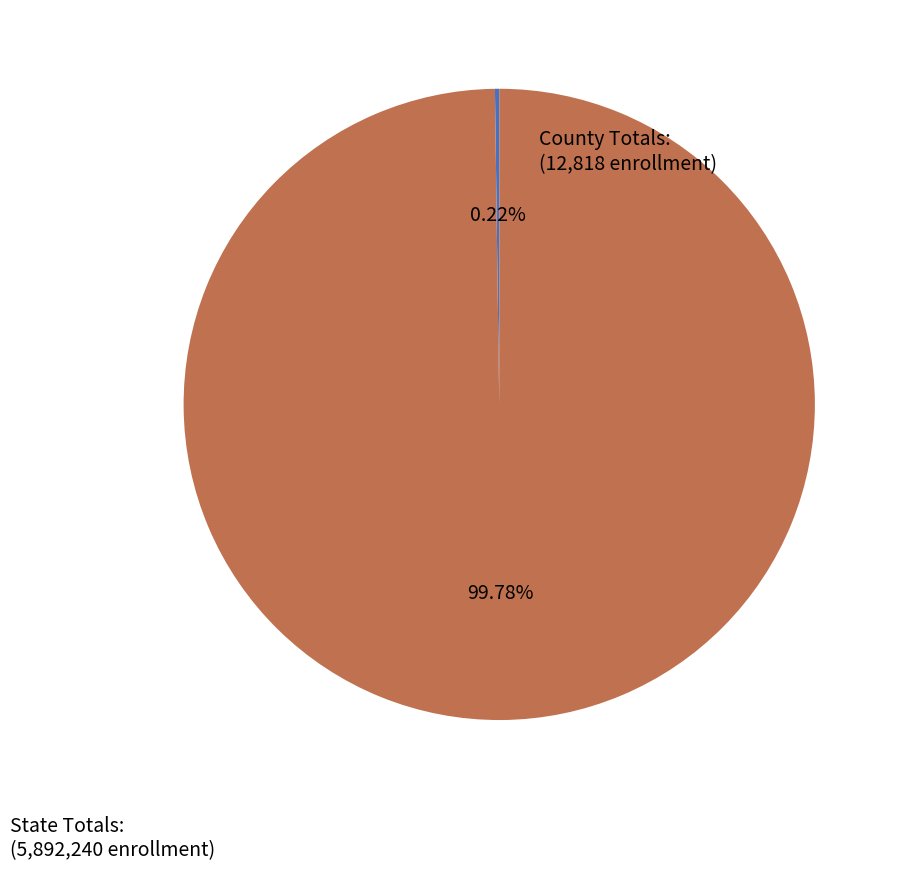

Which category accounts for the majority?

State Totals: